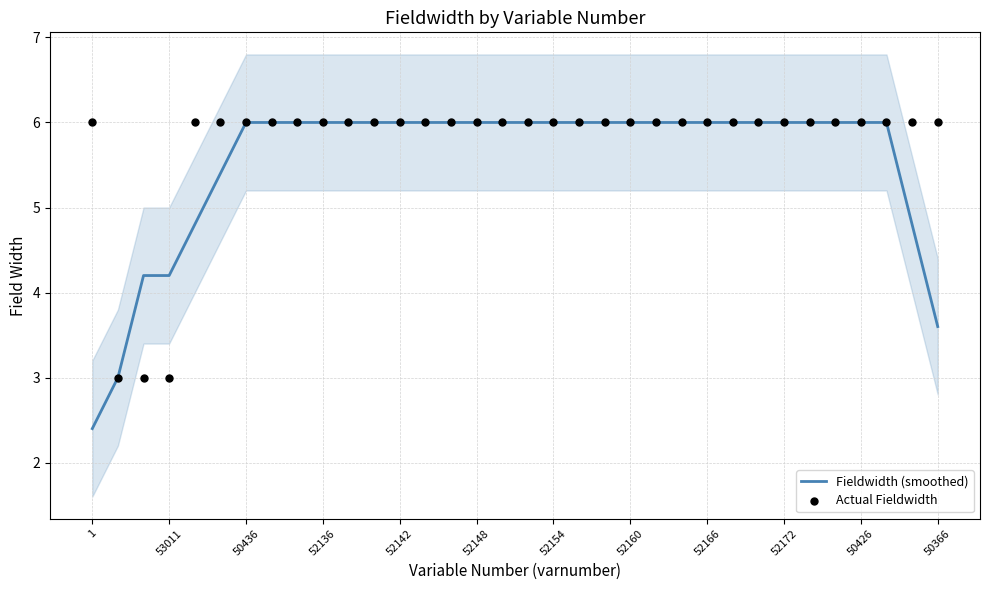

Is it true that Fieldwidth (smoothed) equals 3.7 at 52148?

False